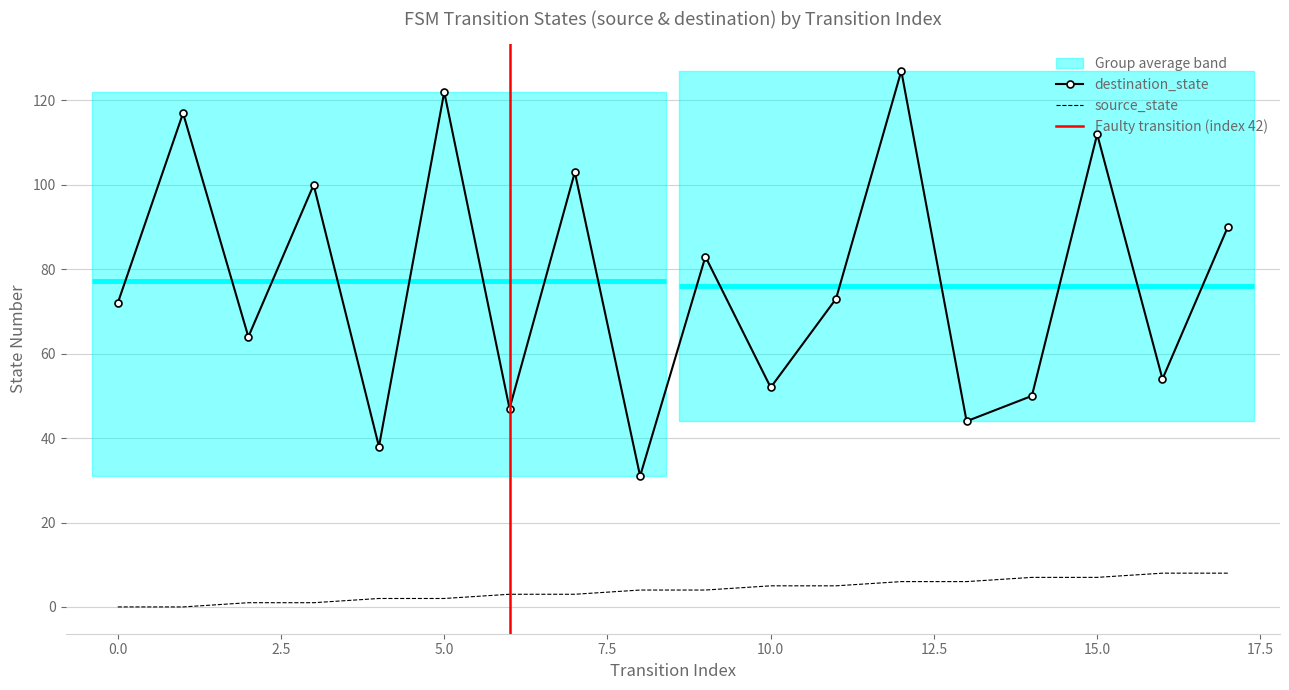

Which series has the largest range (max minus min)?

destination_state